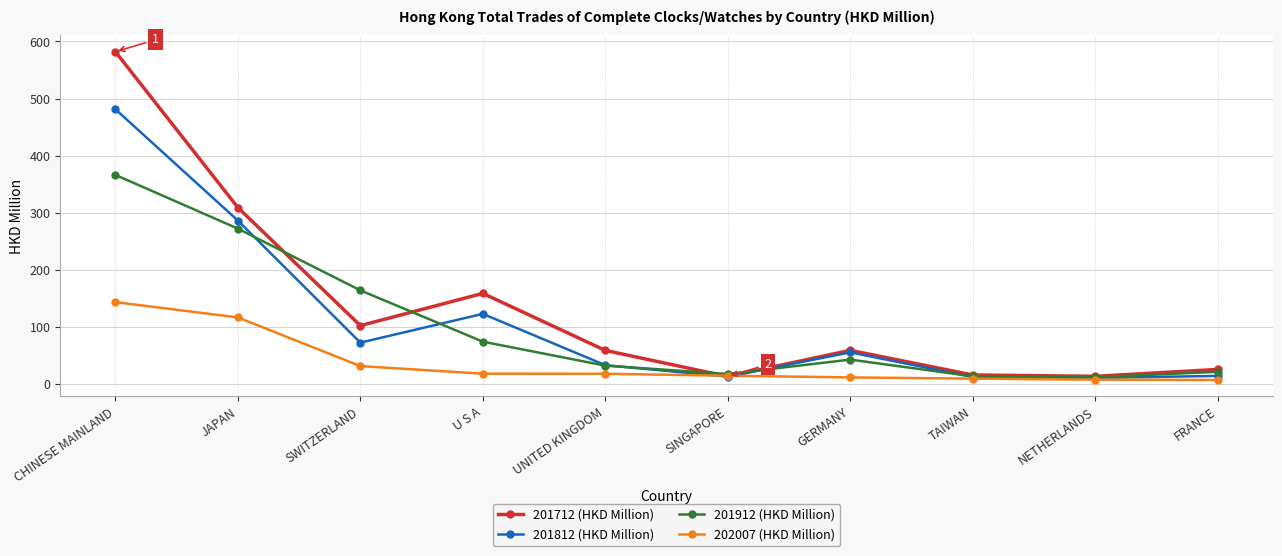

Where is the first local maximum for 201912 (HKD Million)?

GERMANY